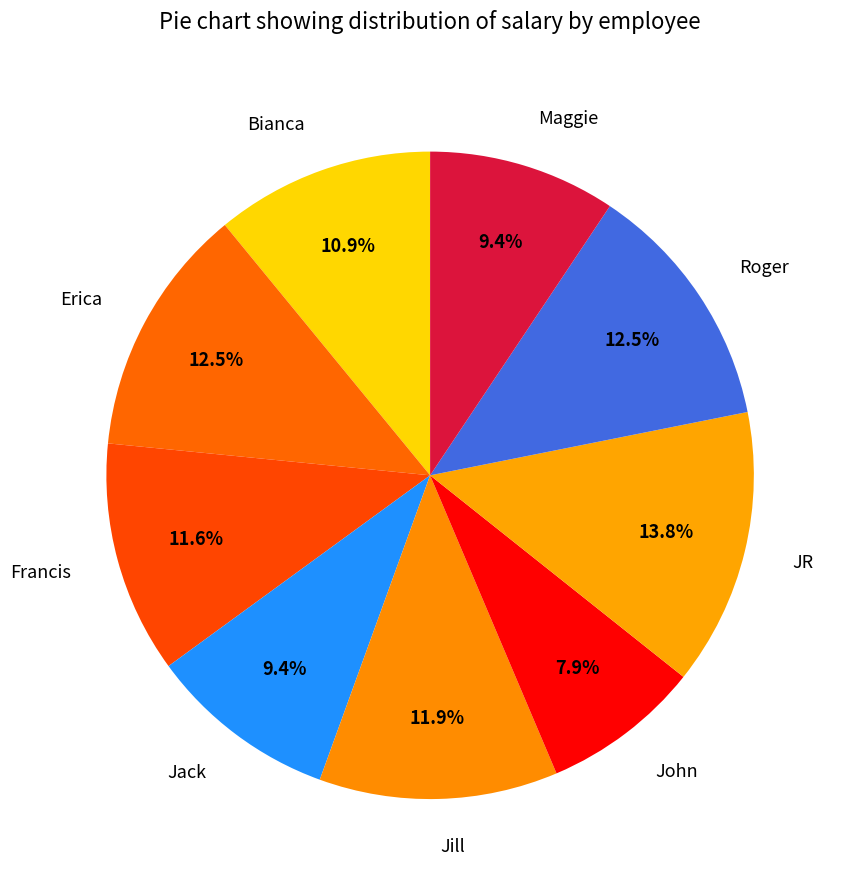

Is John the majority of the pie?

No